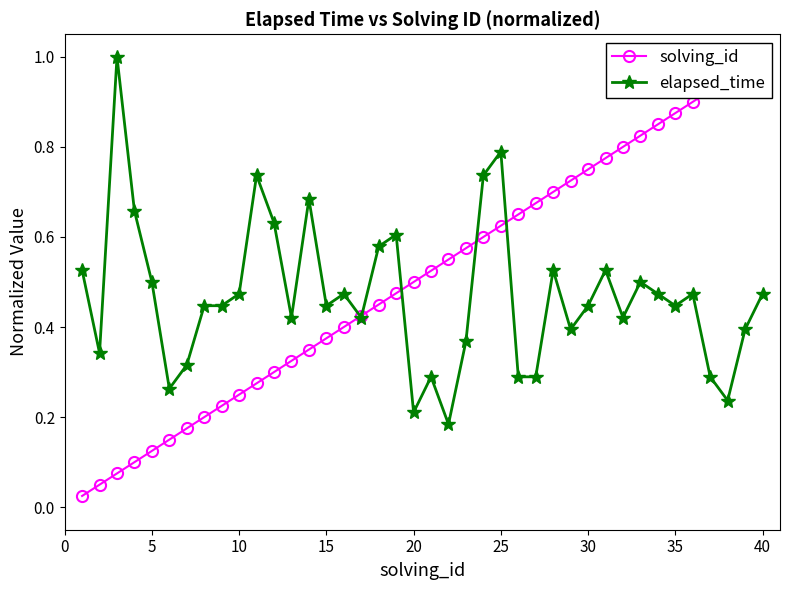

True or false: elapsed_time has more than 2 points higher than both neighbors.

True